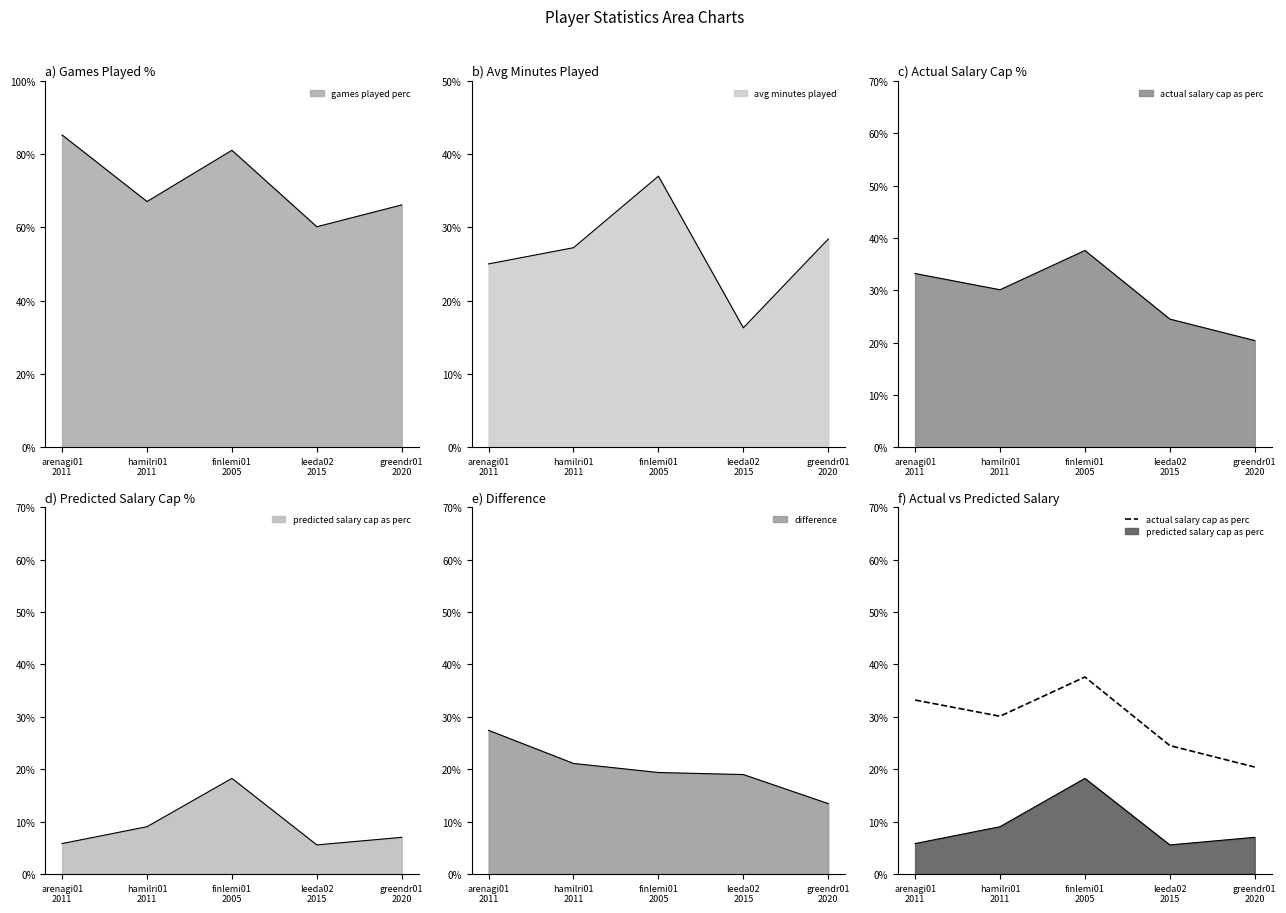

True or false: the data shows 24.5 at leeda02
2015.

True